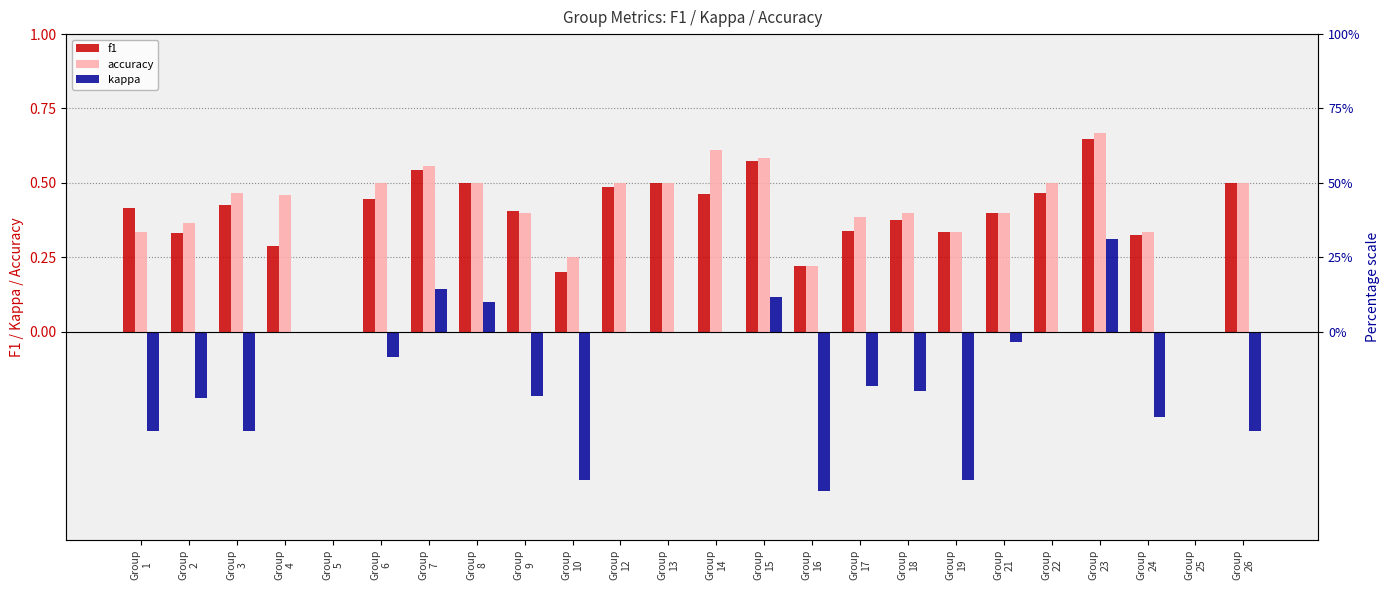

What are all the series names shown in the legend?

f1, accuracy, kappa